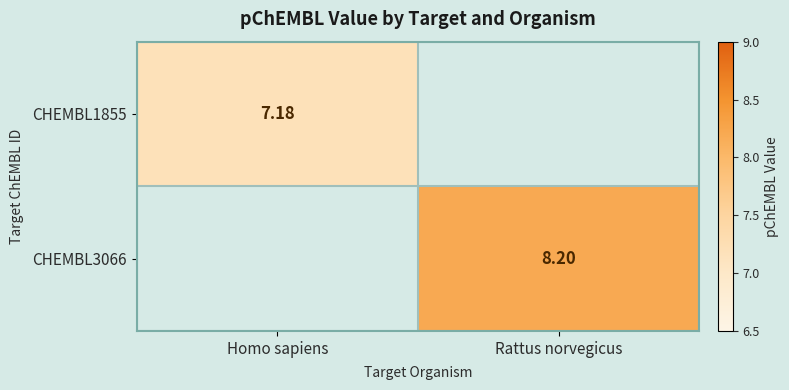

Is the value of CHEMBL3066 at Rattus norvegicus greater than the value of CHEMBL1855 at Homo sapiens?

Yes